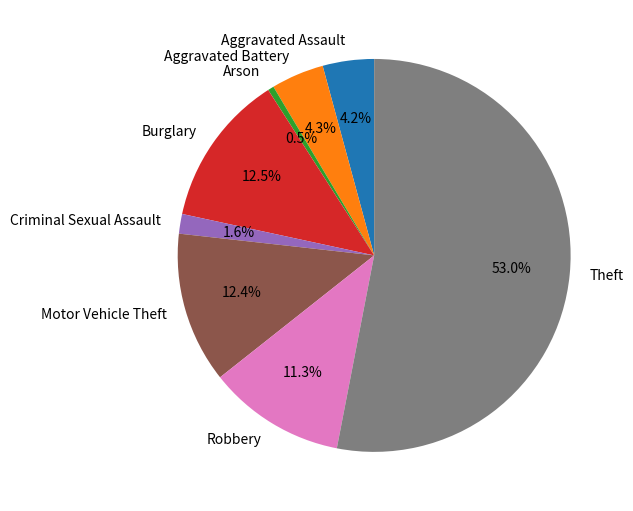

Count the number of slices in the pie.

8